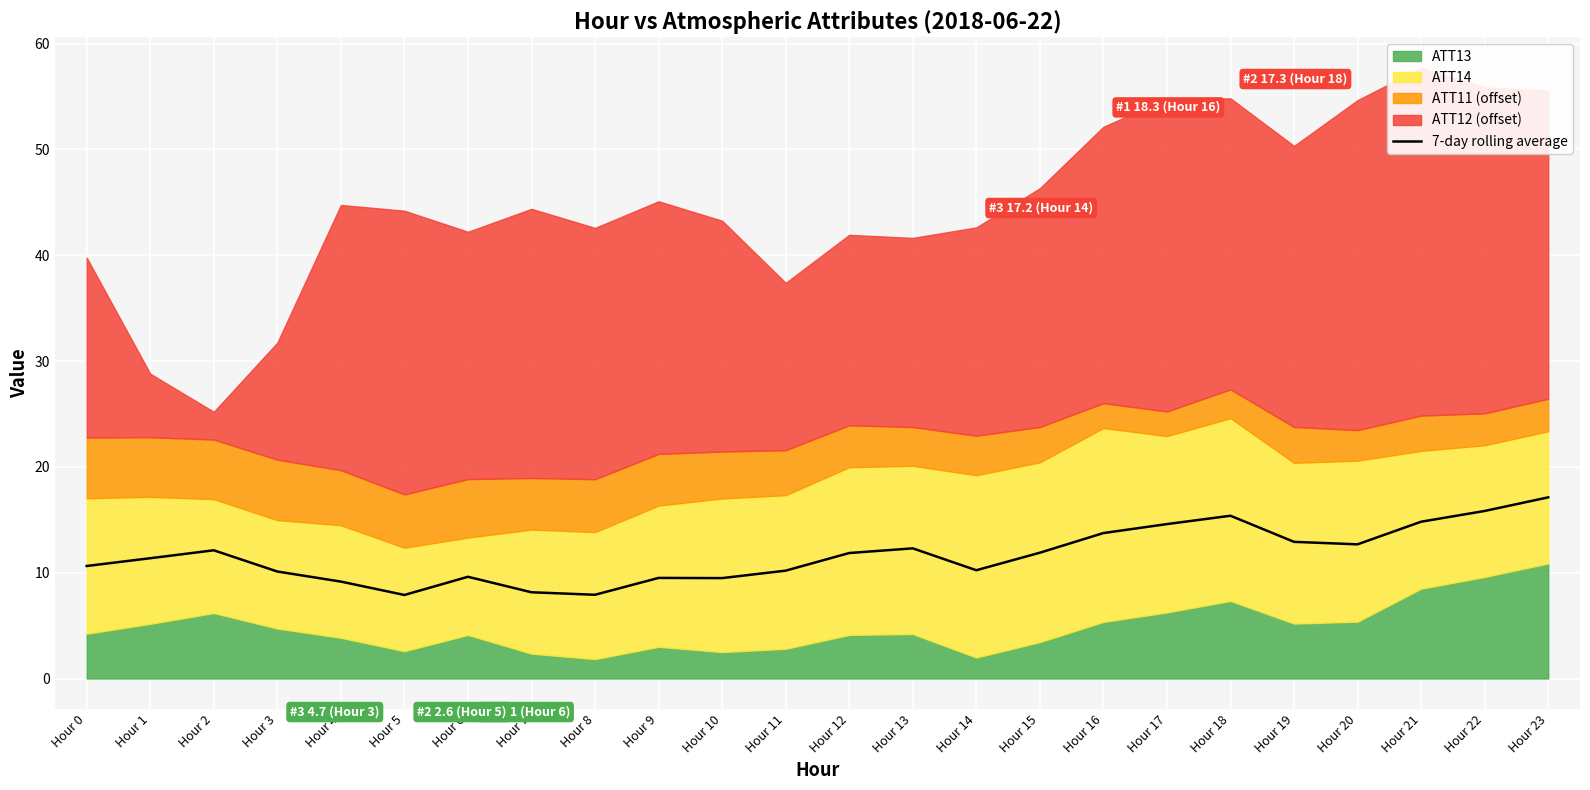

Which label corresponds to the largest value in the chart?

Hour 23